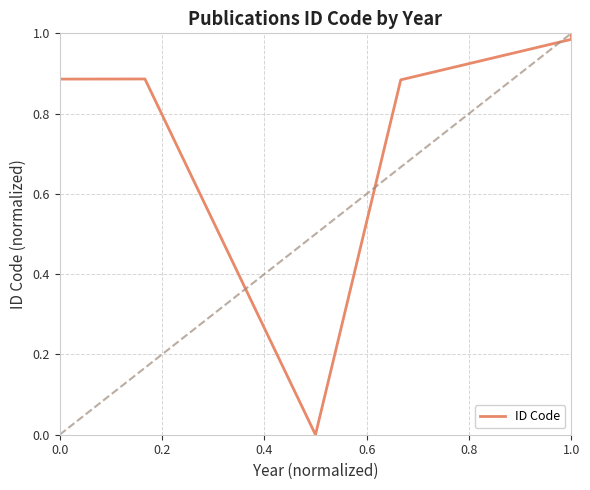

What is the label of the 3rd point from the right?

0.6